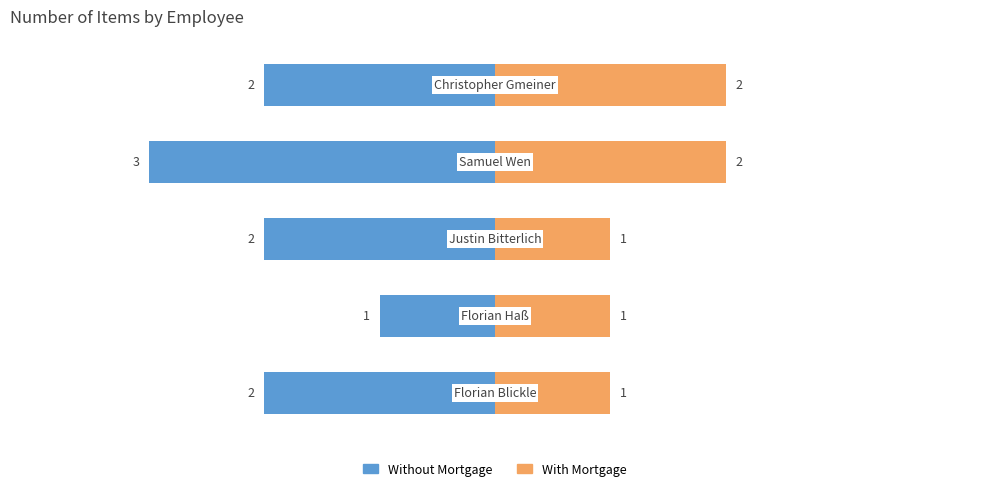

Is the value of Without Mortgage at −4 greater than the value of With Mortgage at −1?

No